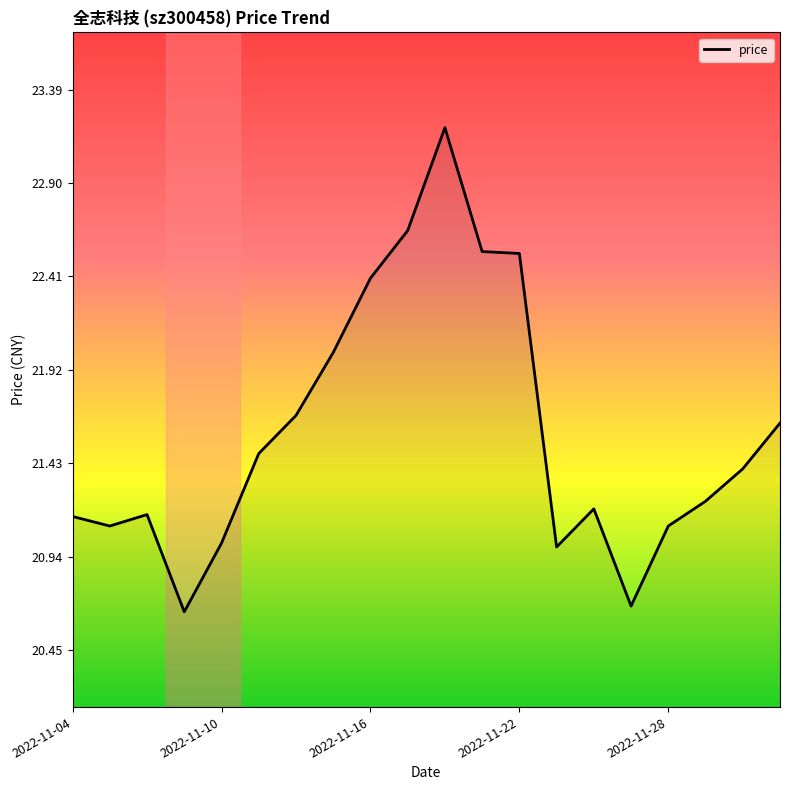

What is the difference between the maximum and minimum values?

2.5